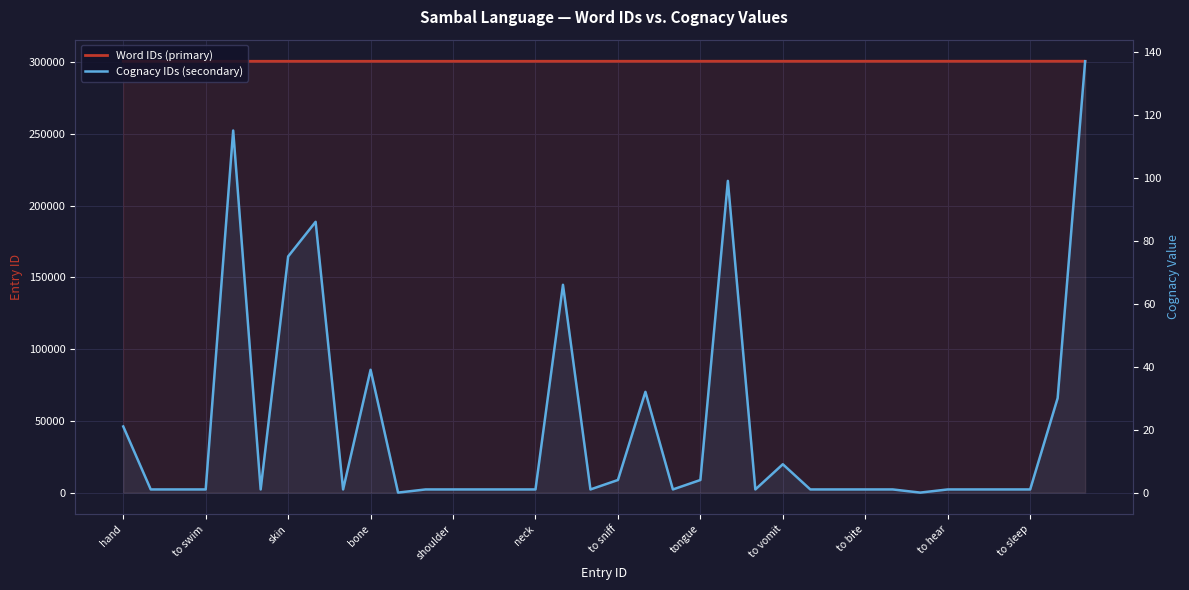

List the series in order of their overall mean, highest first.

Word IDs (primary), Cognacy IDs (secondary)